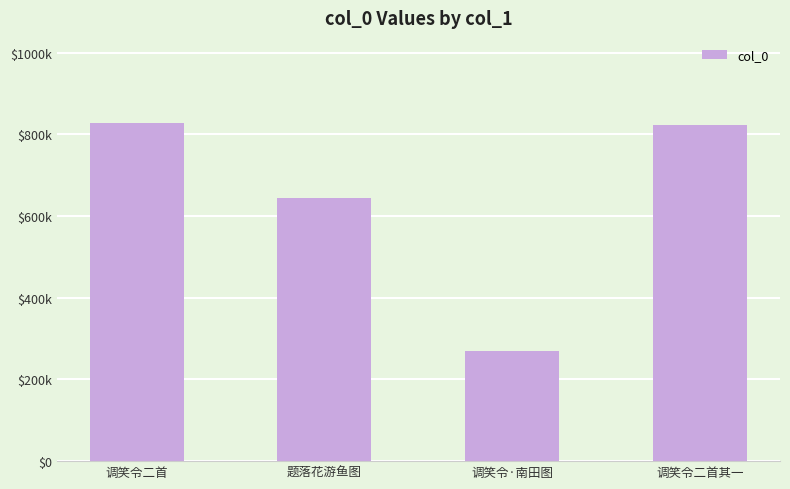

List the labels in order of value, largest first.

调笑令二首, 调笑令二首其一, 题落花游鱼图, 调笑令·南田图